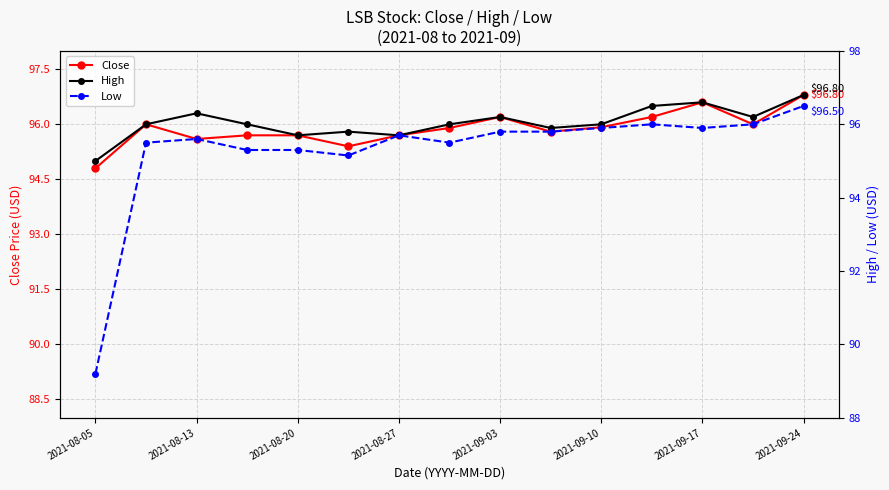

What value does the Close series have at 2021-09-03?

96.2